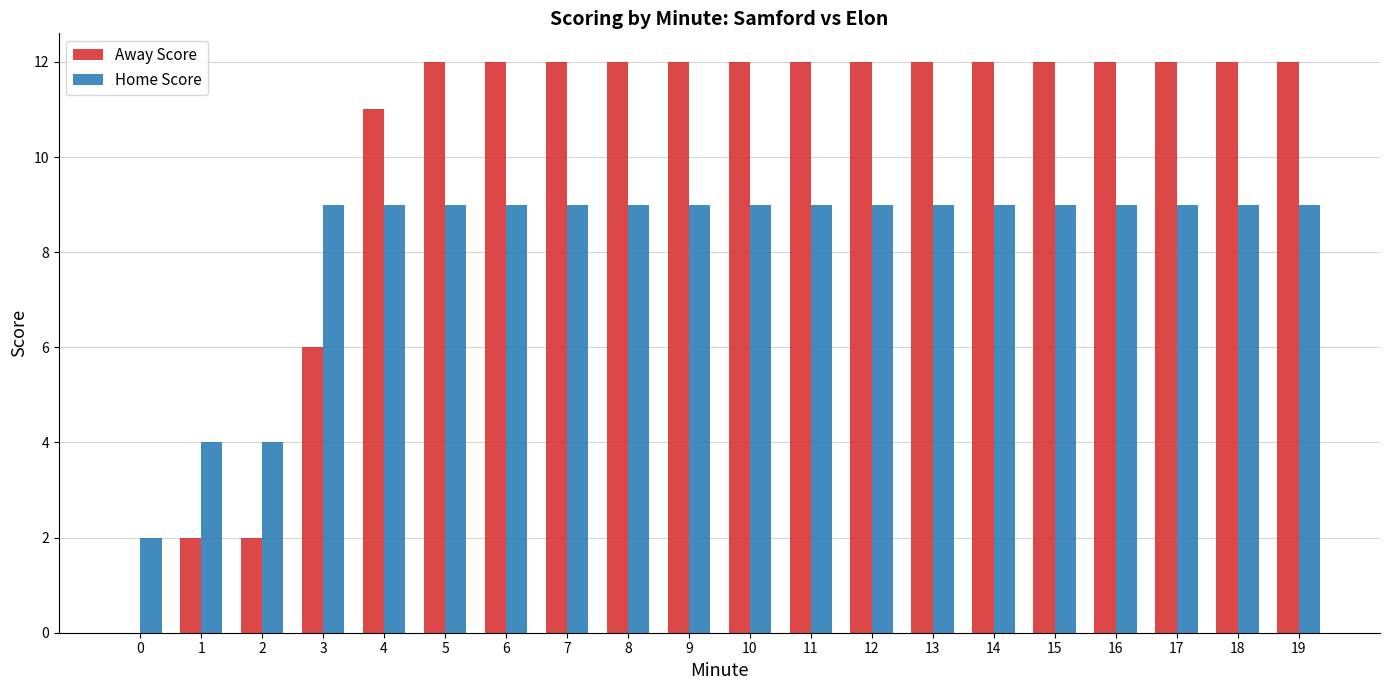

What is the highest value of the Home Score series?

9